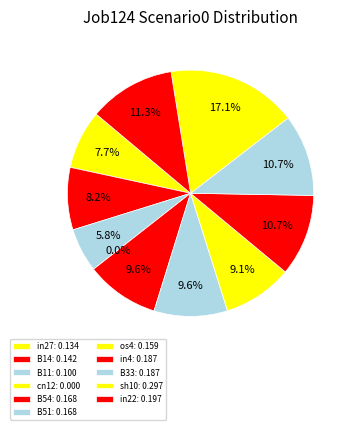

What is the total percentage of in22 and B51?

21.0%